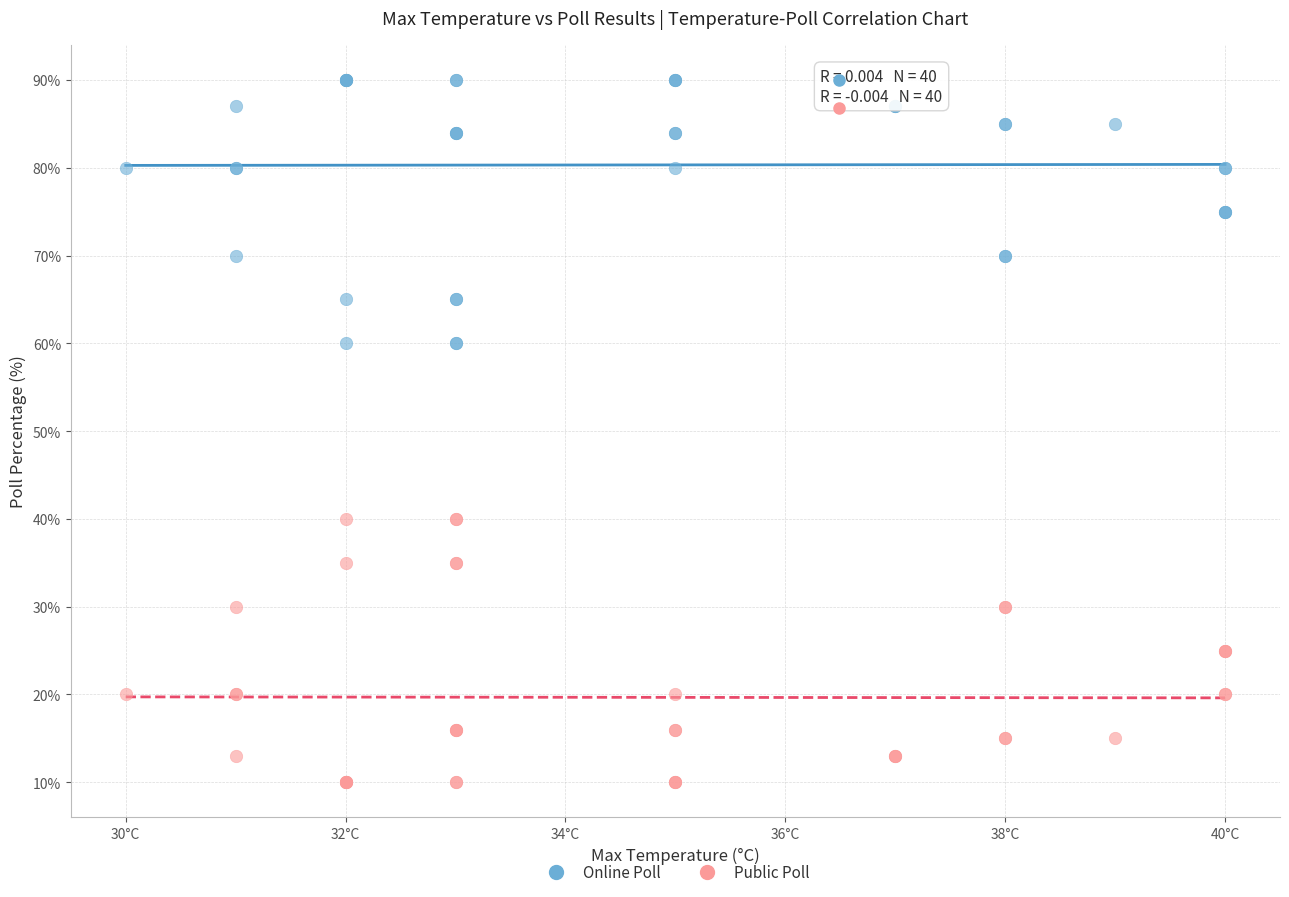

Which series reaches the minimum Y coordinate?

Public Poll